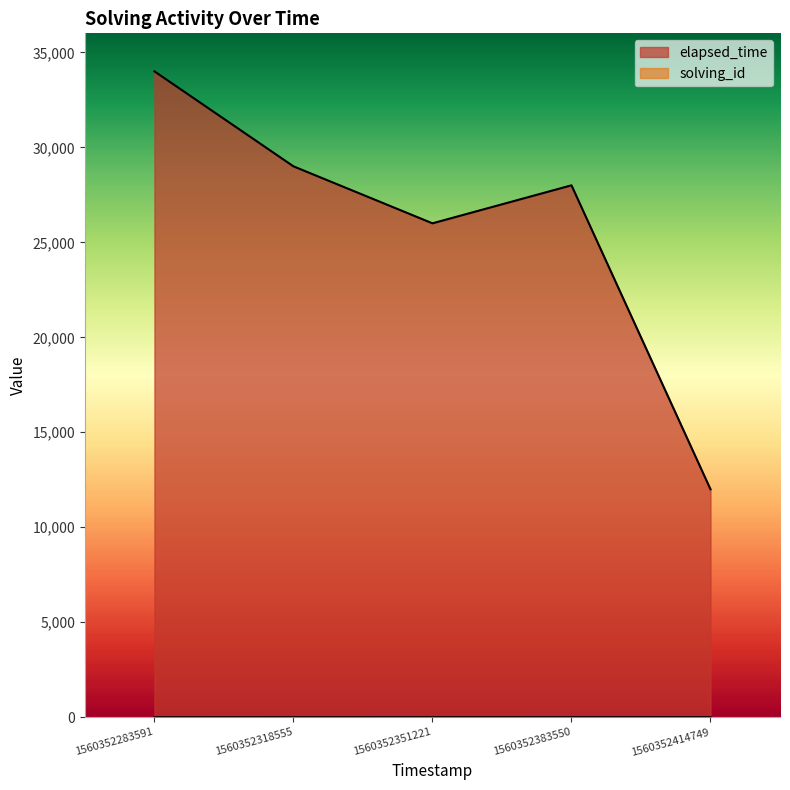

How many values in the solving_id series exceed 3?

2